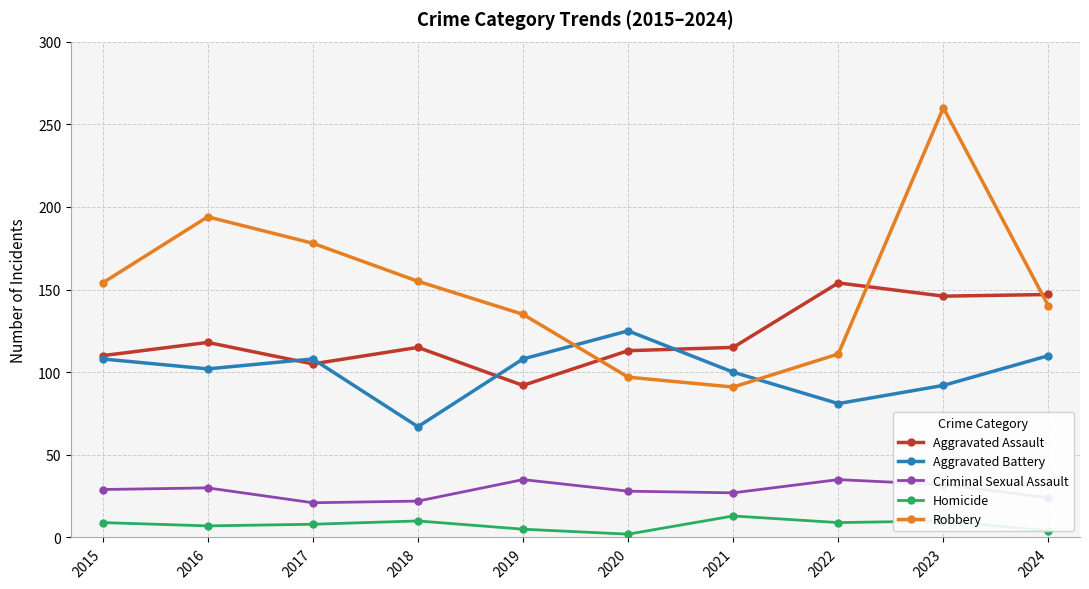

After their last crossing, which series has the higher values: Aggravated Battery or Aggravated Assault?

Aggravated Assault